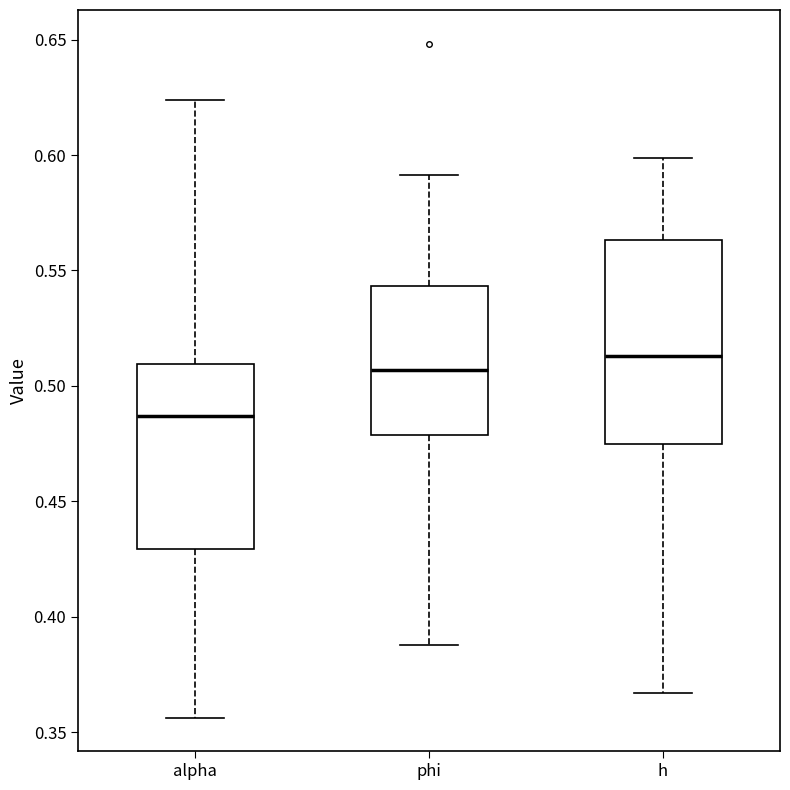

Where does the median line of the box for alpha sit on the y-axis? The values are not printed on the chart, so give them approximately, as read against the axis.

0.485